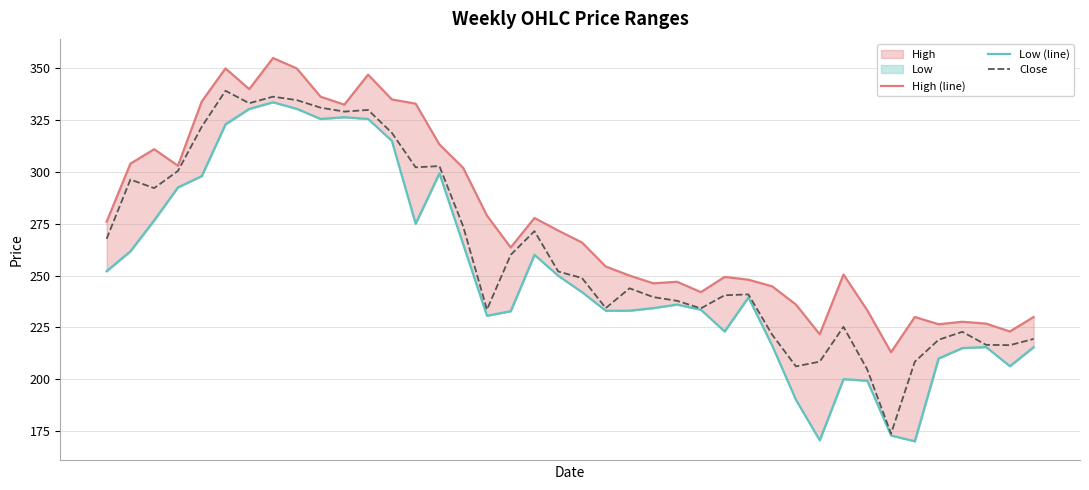

How many data points in Close are less than 248?

20